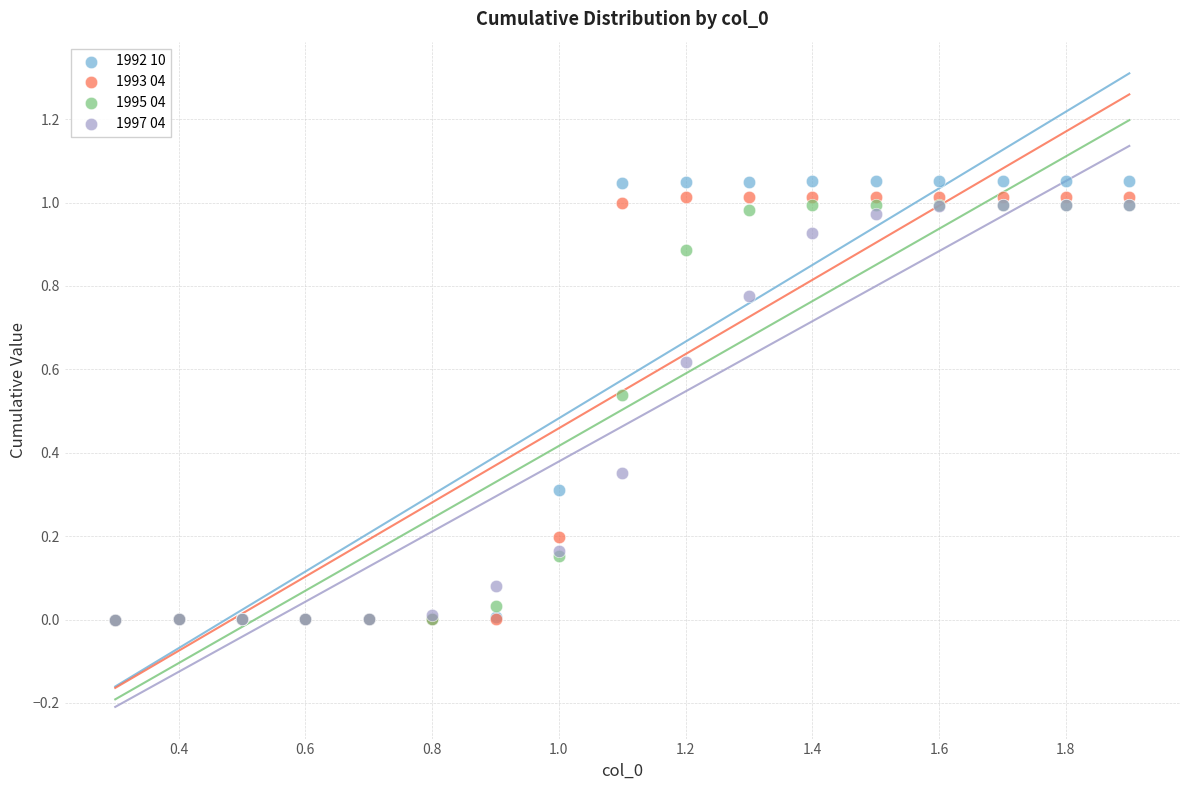

What are all the series names shown in the legend?

1992 10, 1993 04, 1995 04, 1997 04